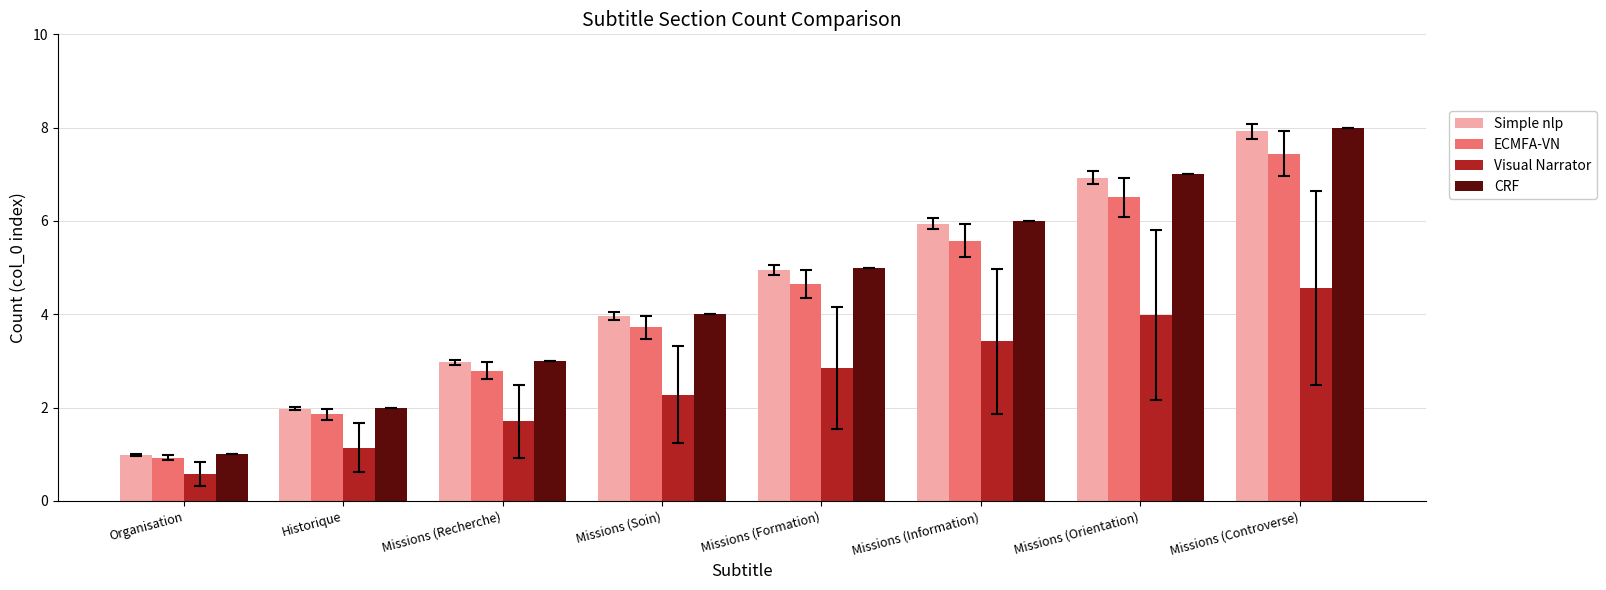

Is it true that ECMFA-VN equals 1.7 at Missions (Recherche)?

False